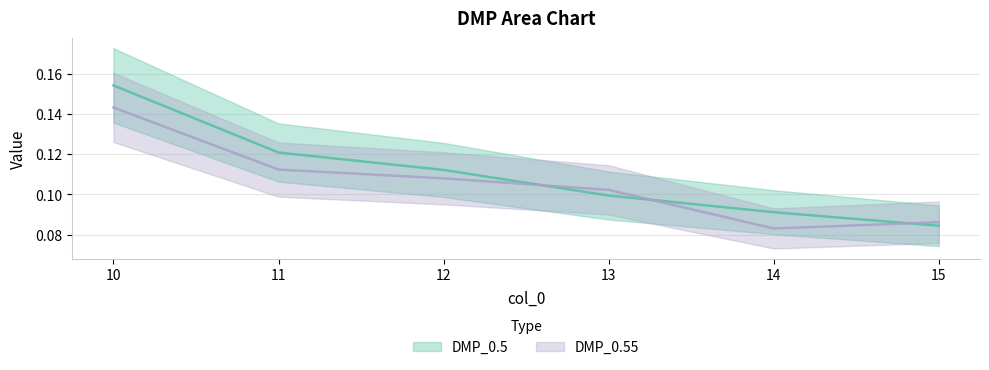

Which series has the widest spread of values?

DMP_0.5